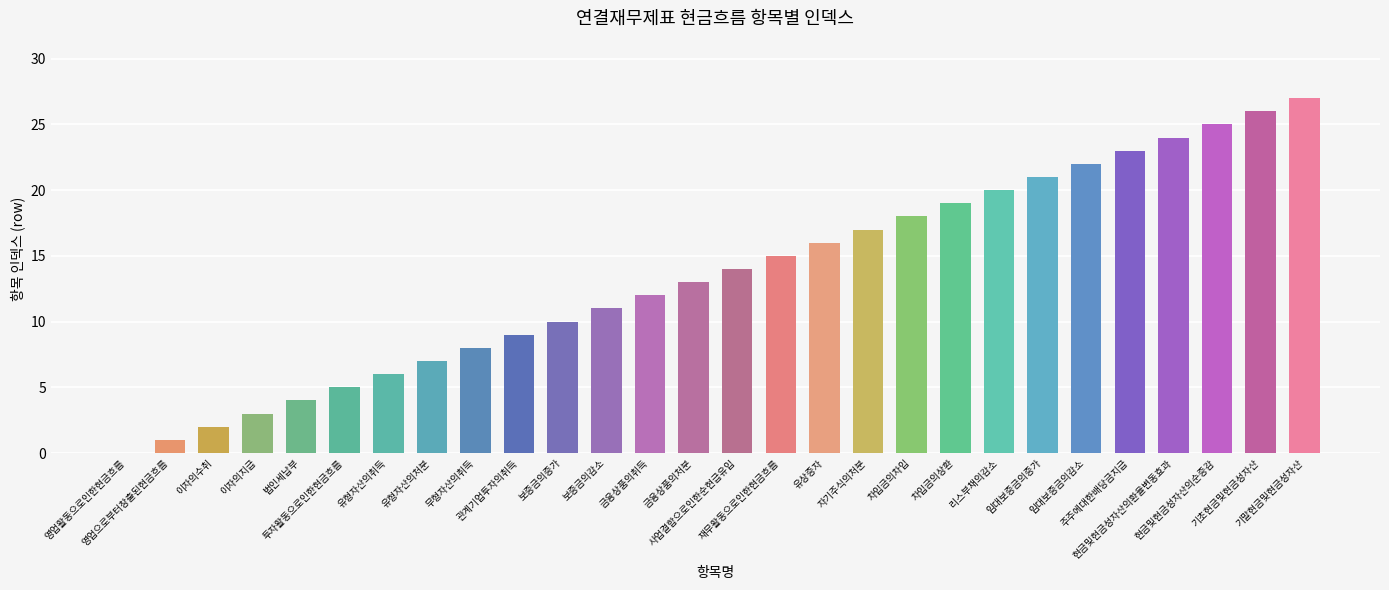

How many values are above zero?

27